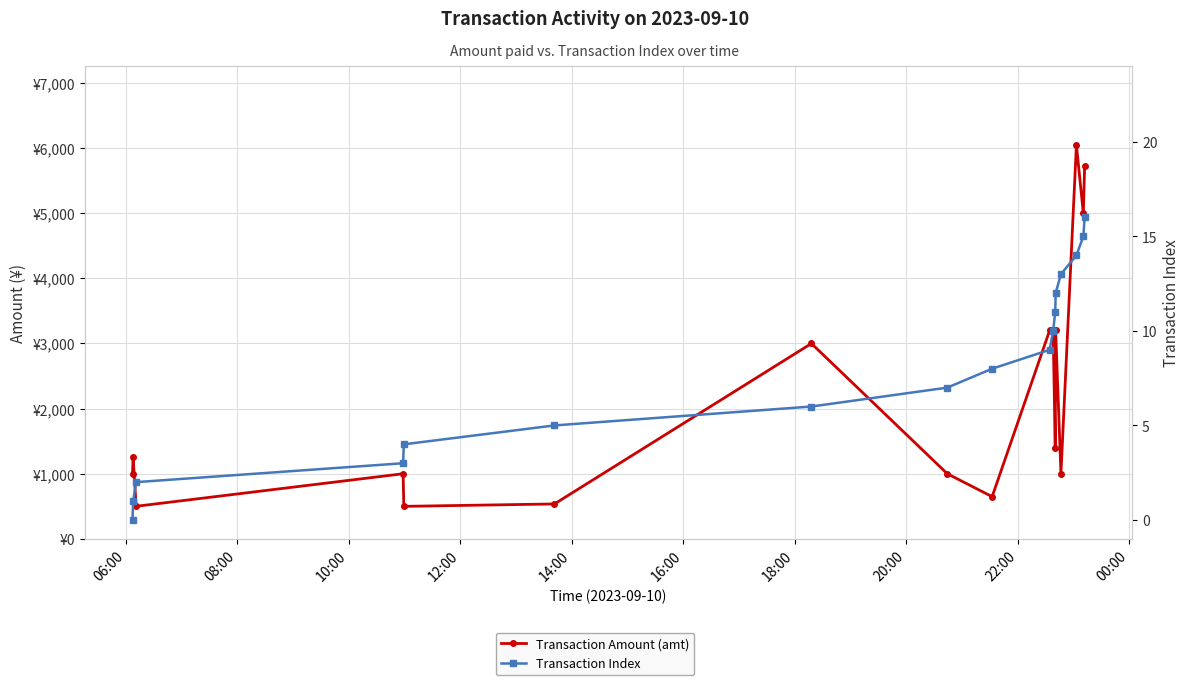

How many interior local valleys does the Transaction Amount (amt) series have?

6